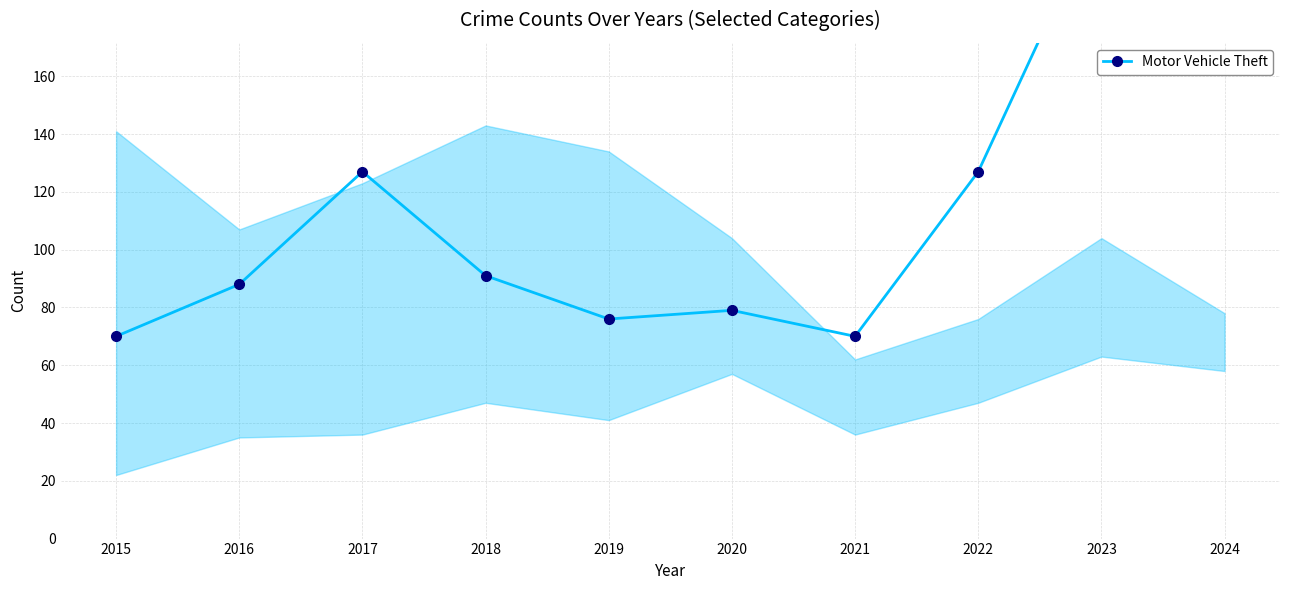

What is the value of the 8th point from the left?

127